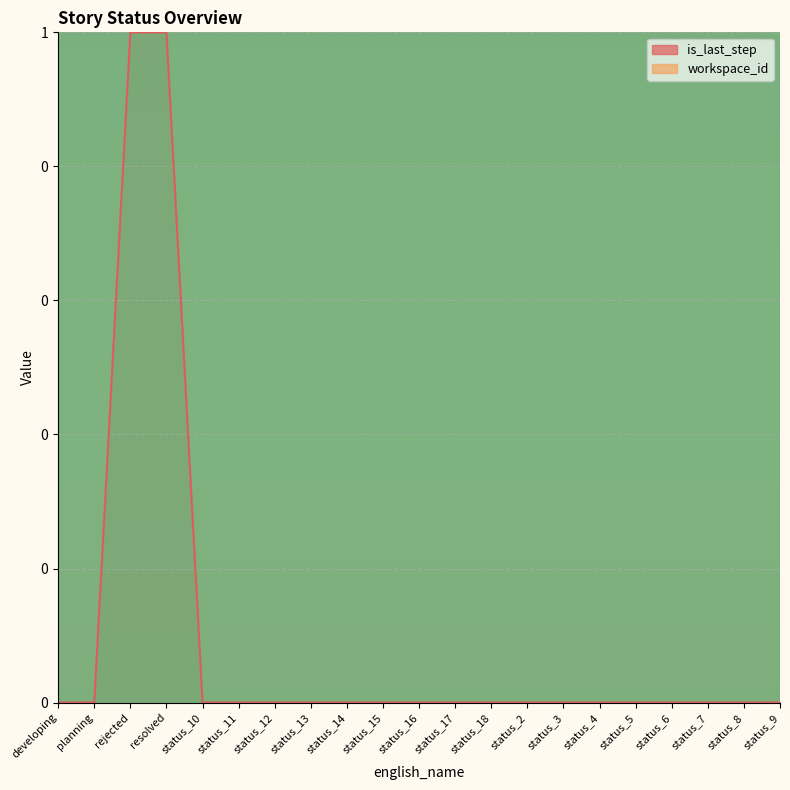

True or false: _raw_data_id and workspace_id cross at least once.

False